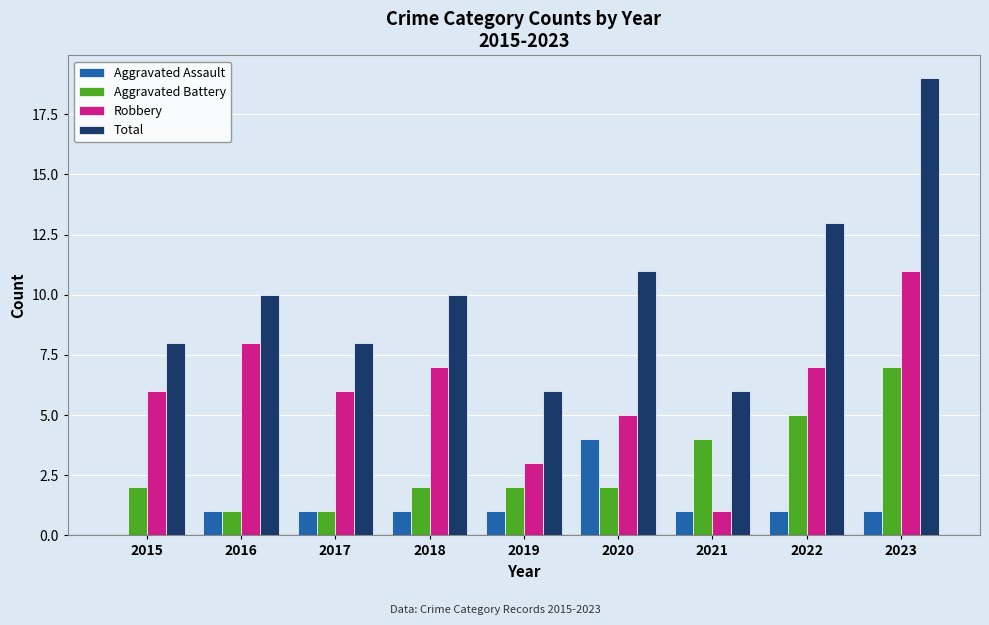

Between 2020 and 2023, which series saw the biggest shift?

Total